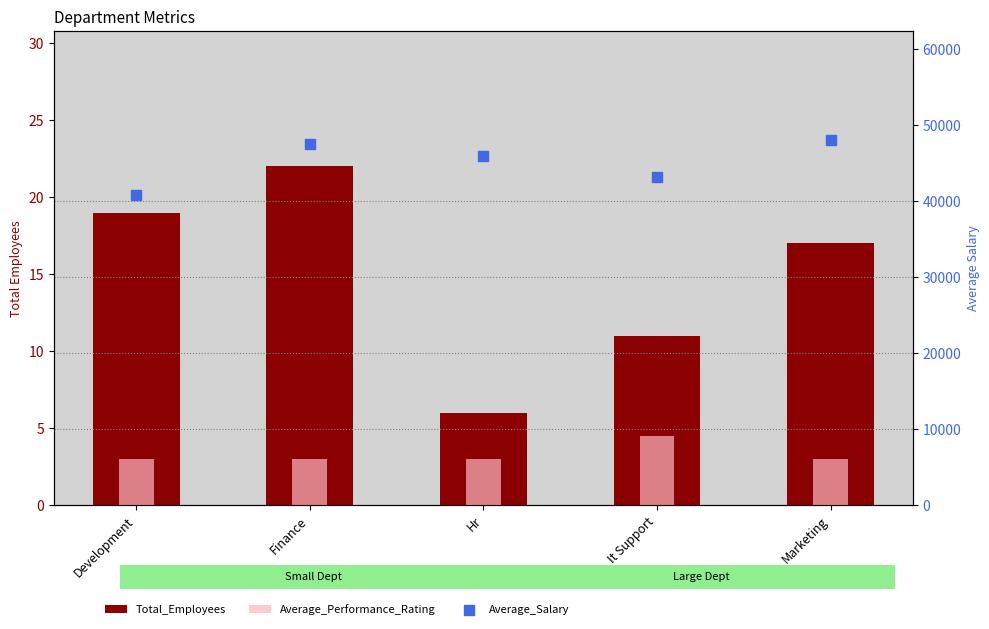

Which series has the largest Y range (max minus min)?

Average_Salary